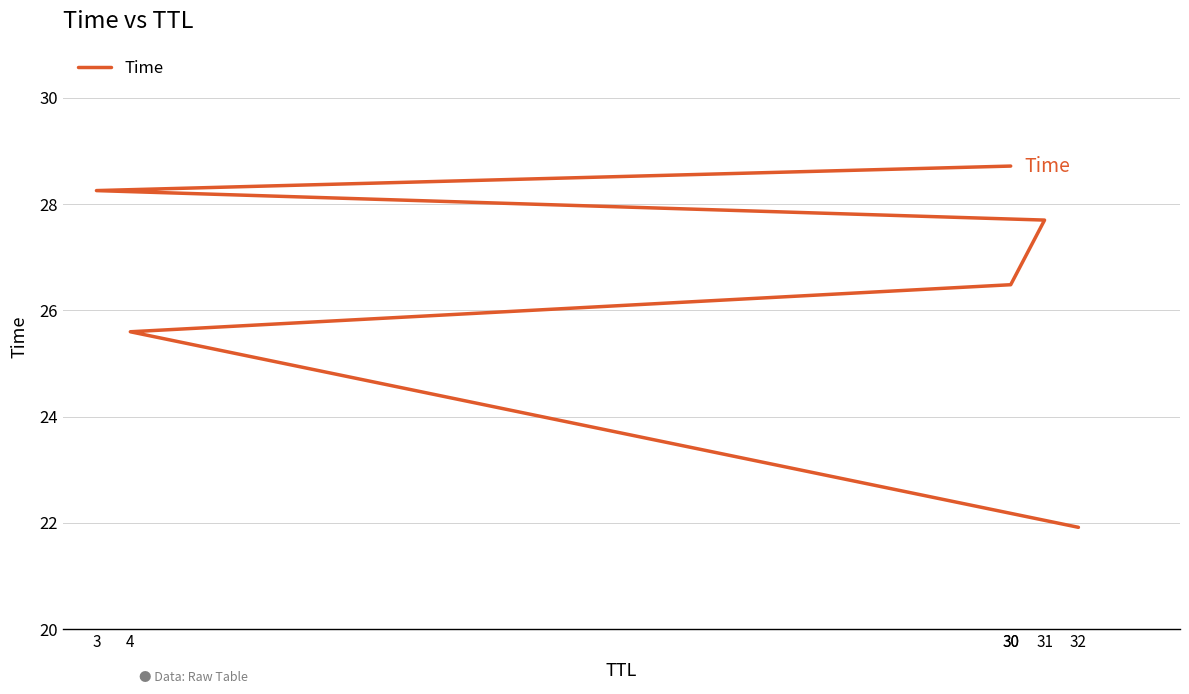

What is the approximate value at 3?

28.3